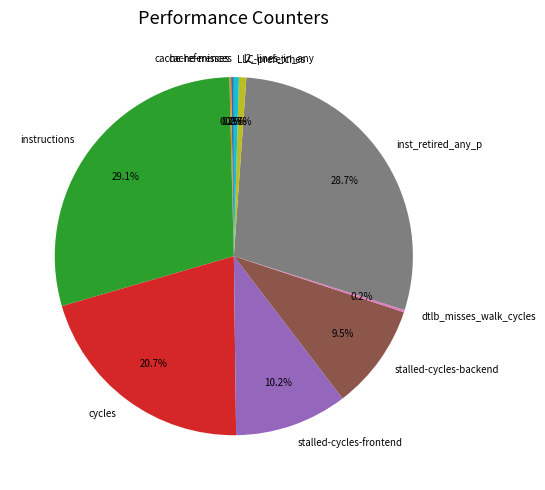

Is instructions the majority of the pie?

No